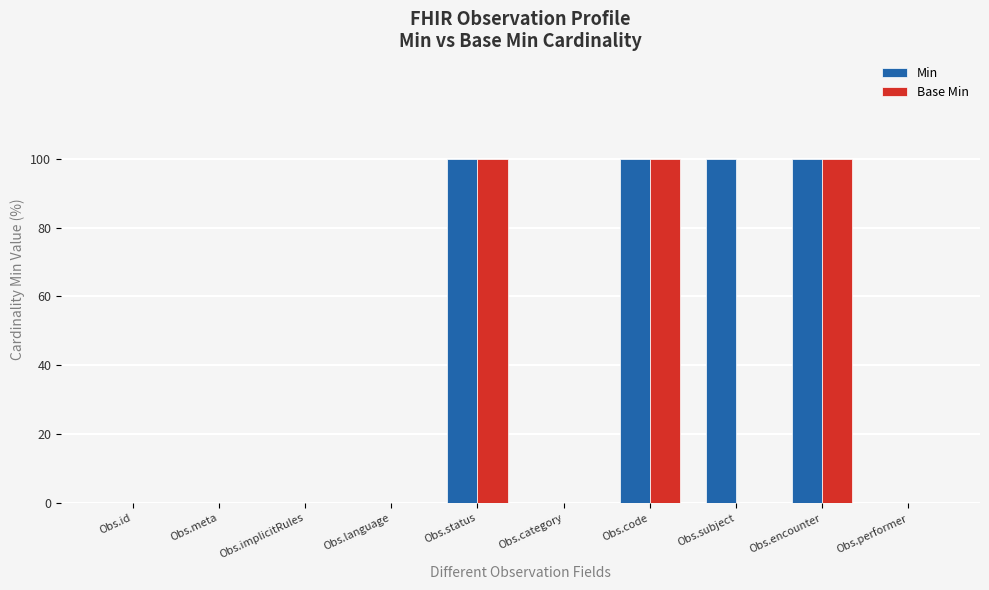

What is the label of the 9th bar from the left?

Obs.encounter